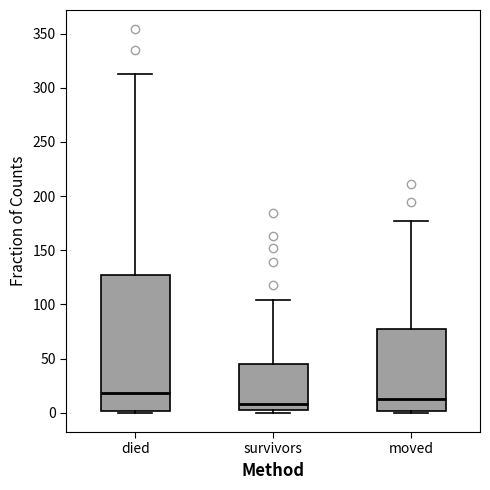

Reading left to right, transcribe this box plot: for each box, give where its median line is, the range the box spans, and where its two whiskers end, as read against the y-axis. The values are not printed on the chart, so give them approximately, as read against the axis.

died: median 20, box 0 to 125, whiskers 0 to 315
survivors: median 10, box 5 to 45, whiskers 0 to 105
moved: median 15, box 0 to 75, whiskers 0 (just below the box's lower edge) to 175